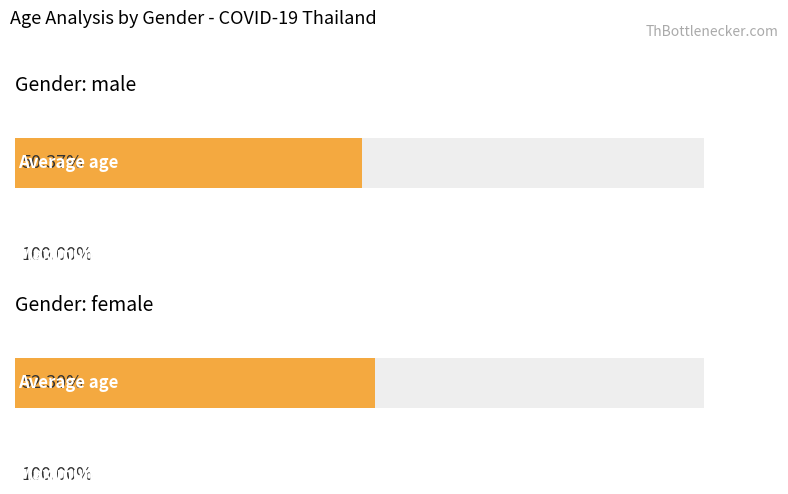

What is the label of the 2nd bar from the left?

female